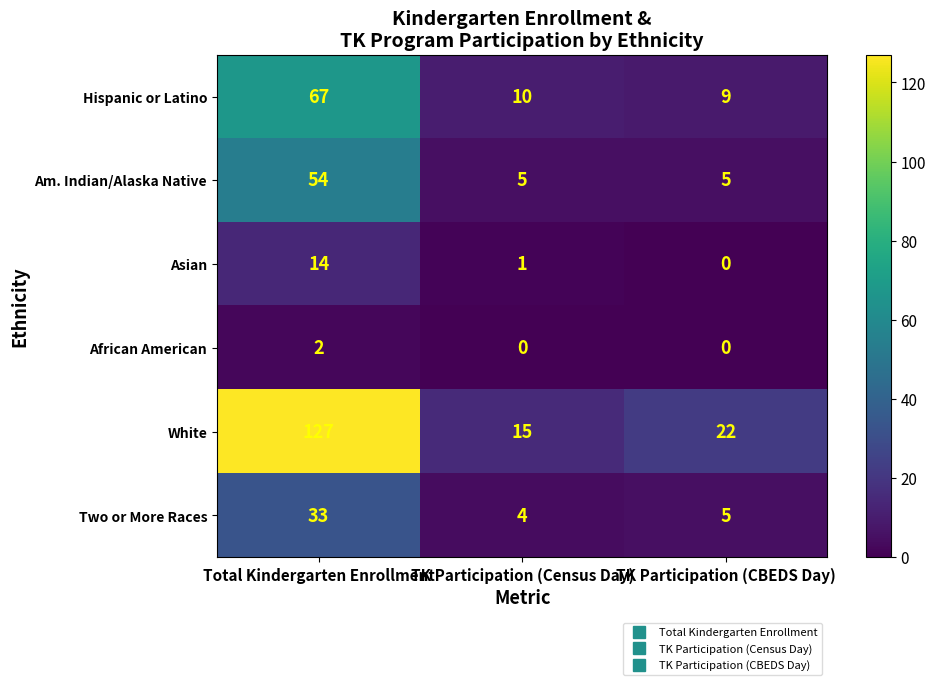

Rank the series at Total Kindergarten Enrollment from lowest to highest value.

African American, Asian, Two or More Races, Am. Indian/Alaska Native, Hispanic or Latino, White